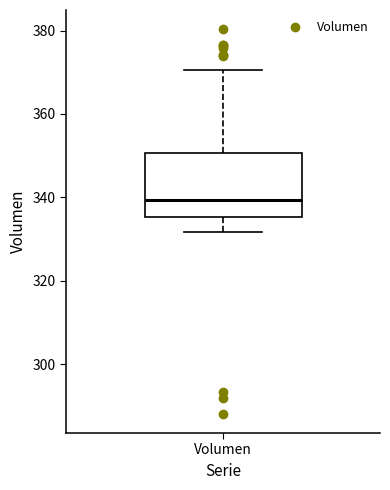

Where does the upper whisker of the box for Volumen end on the y-axis? The values are not printed on the chart, so give them approximately, as read against the axis.

370